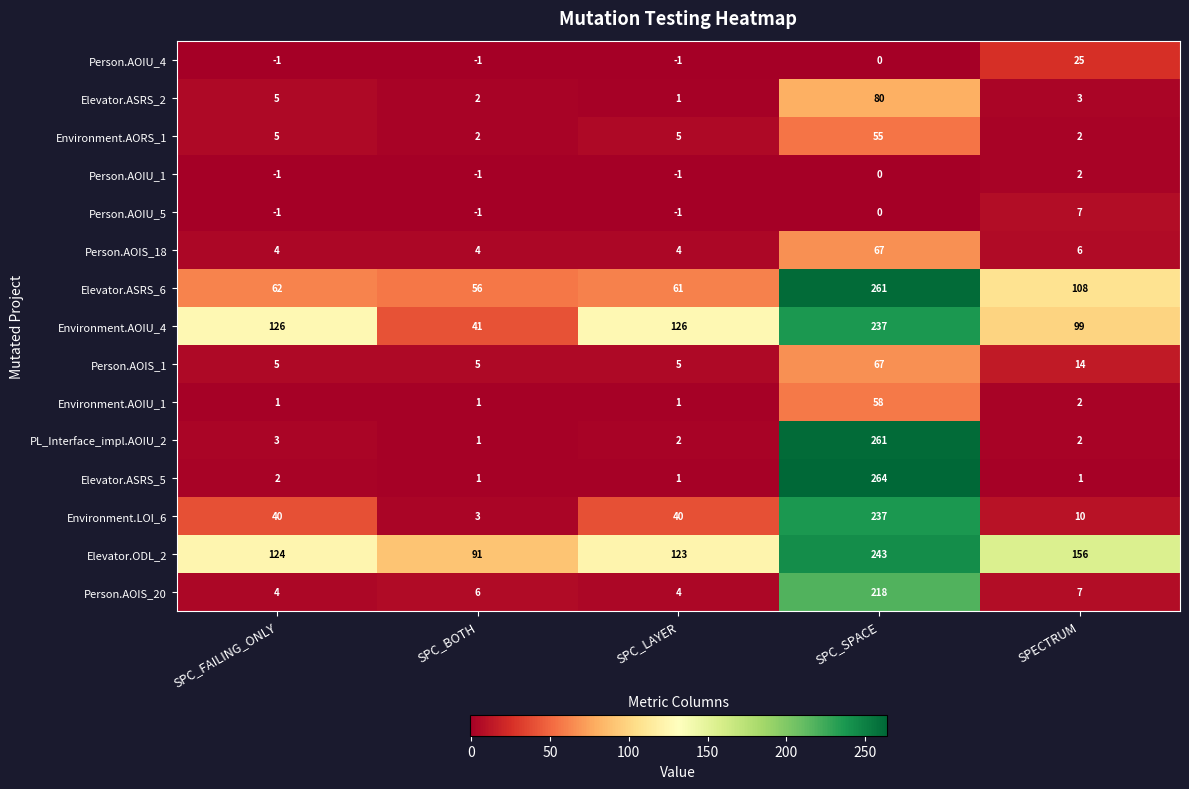

What is the maximum value shown in the chart?

264